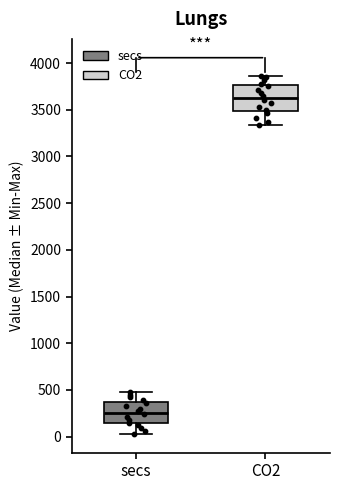

Reading left to right, read every box against the y-axis: the position of its median line, the range the box covers, and the ends of its whiskers. The values are not printed on the chart, so give them approximately, as read against the axis.

secs: median 250, box 150 to 350, whiskers 50 to 500
CO2: median 3650, box 3500 to 3750, whiskers 3350 to 3850